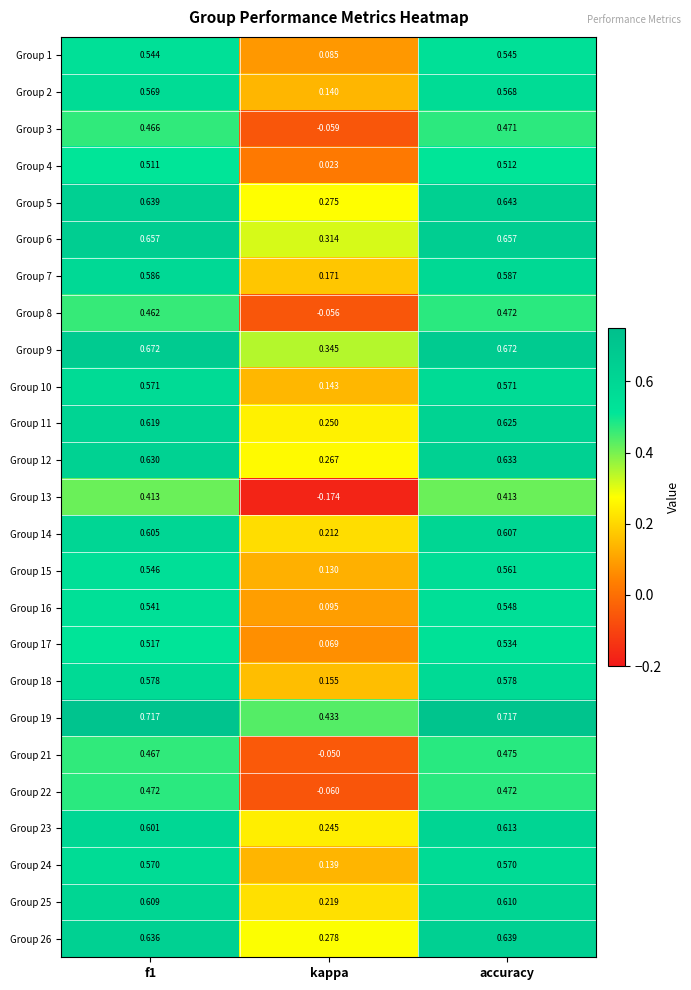

At which category does the chart reach its minimum across all series?

kappa